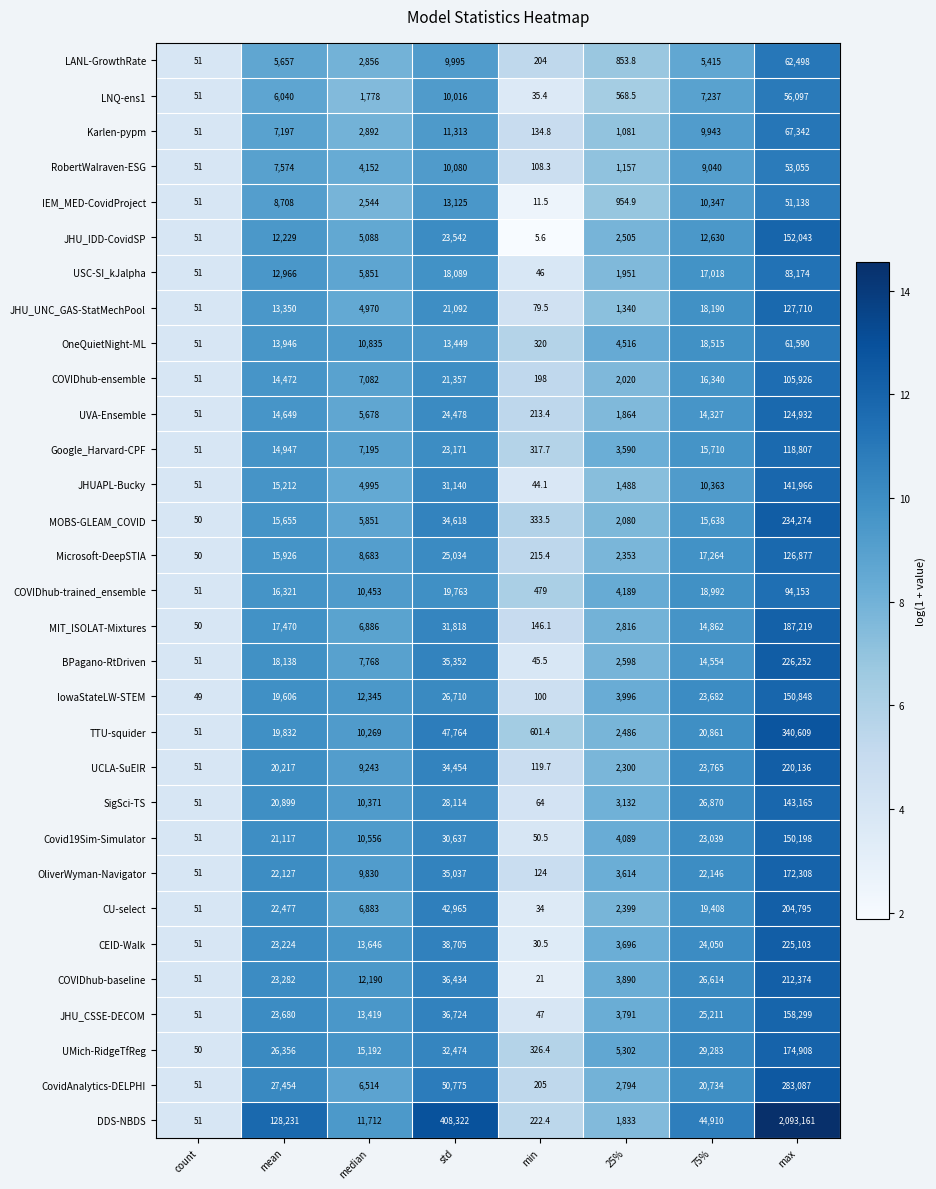

How many distinct data groups are displayed?

31